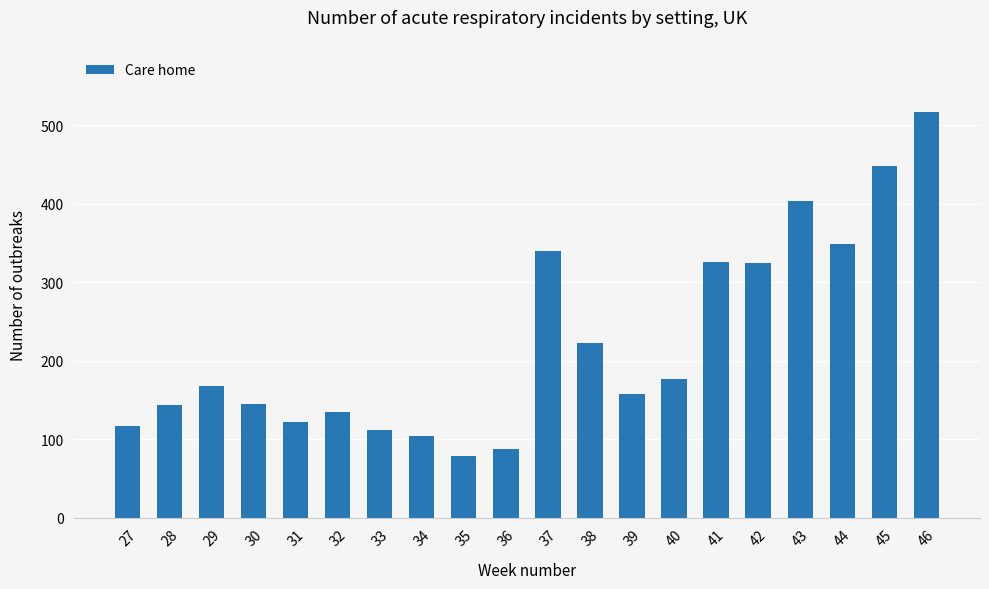

What is the difference between the second highest and second lowest values?

361